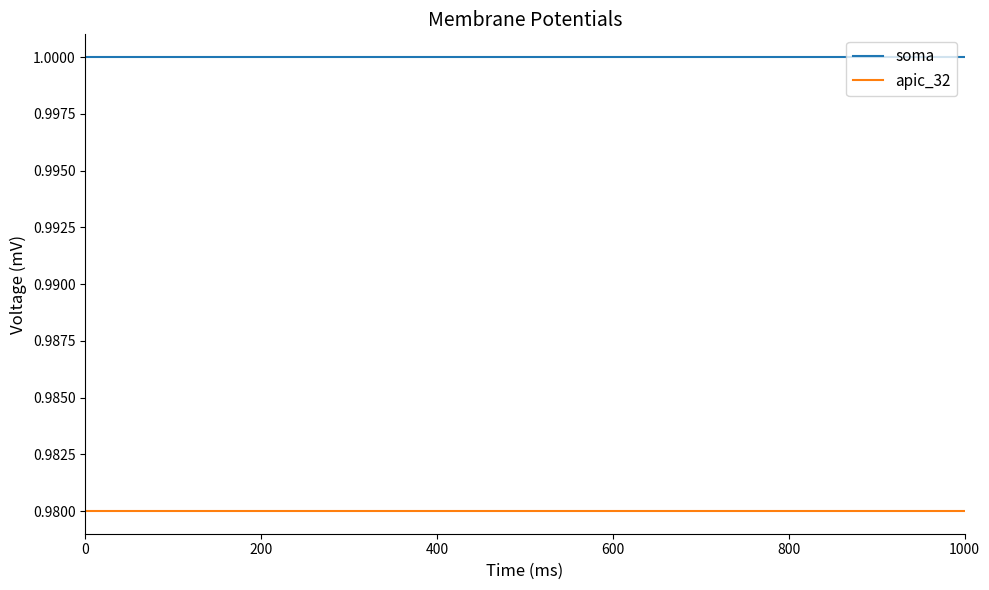

True or false: apic_32 and soma intersect in this chart.

False